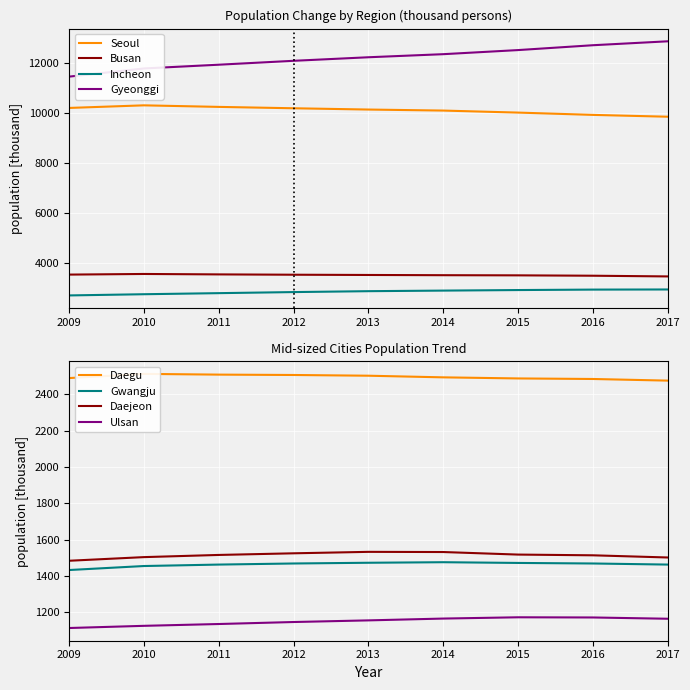

What is the maximum value for Incheon?

2948